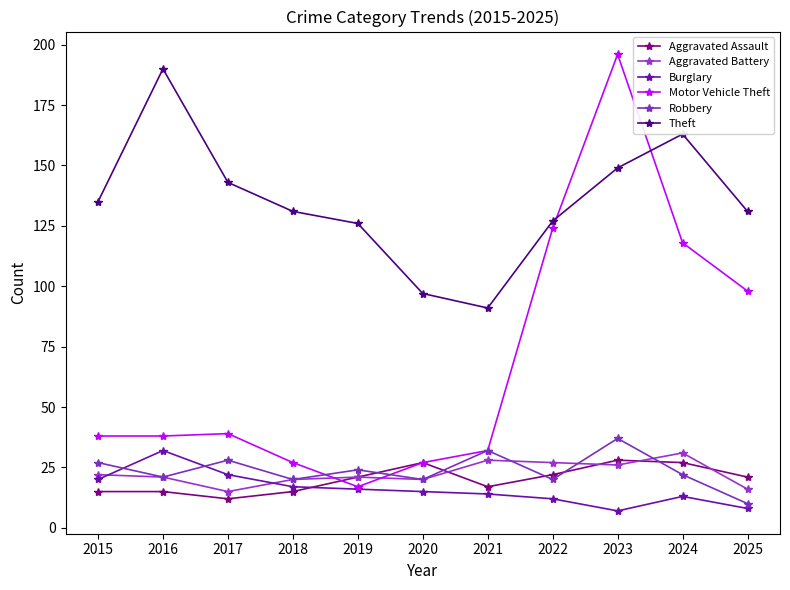

List the labels in order of Burglary value, smallest first.

2023, 2025, 2022, 2024, 2021, 2020, 2019, 2018, 2015, 2017, 2016